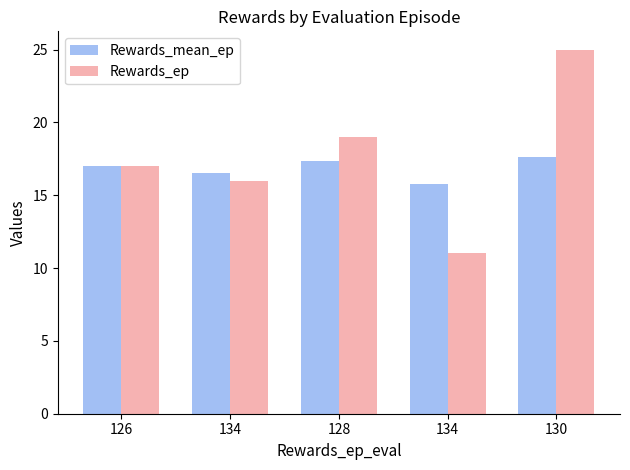

Rank the series at 128 from highest to lowest value.

Rewards_ep, Rewards_mean_ep